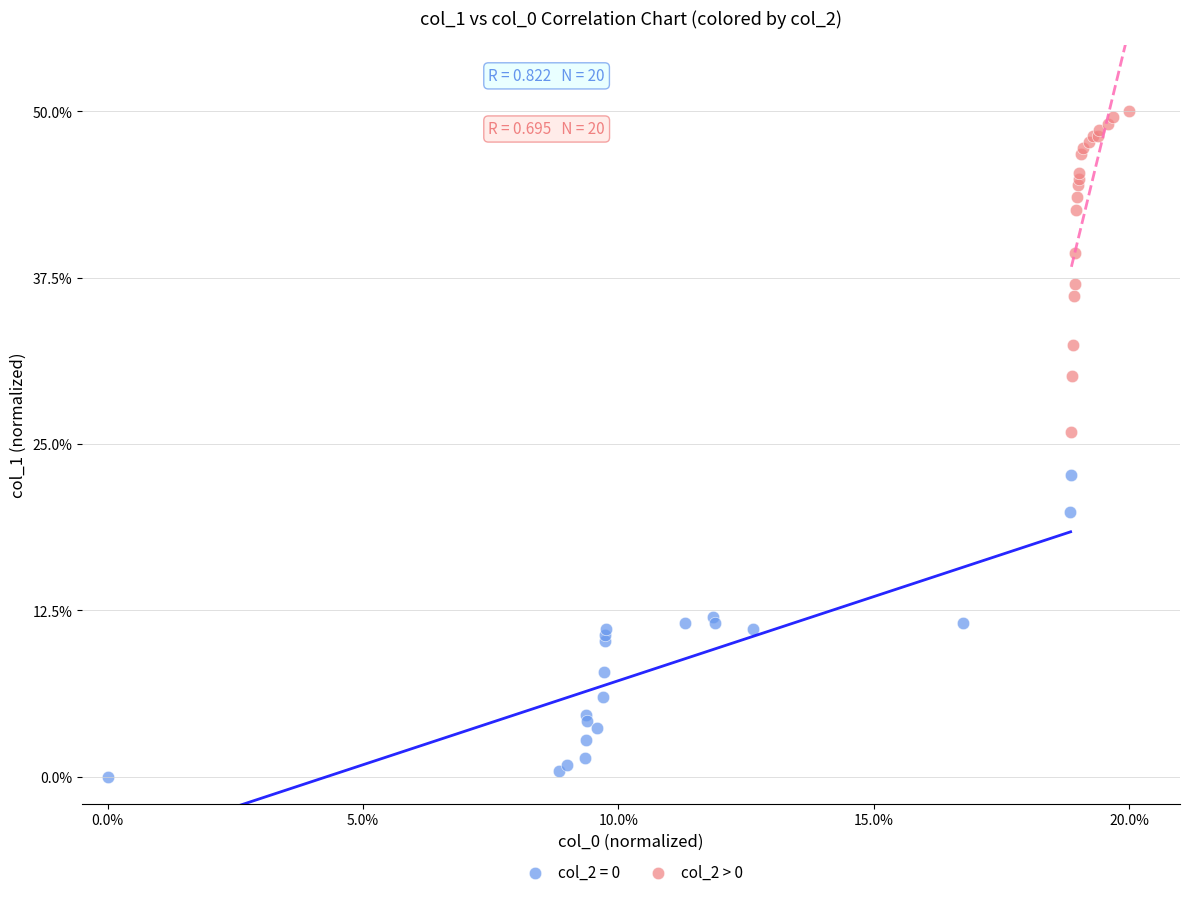

Which series contains the highest Y value?

col_2 > 0